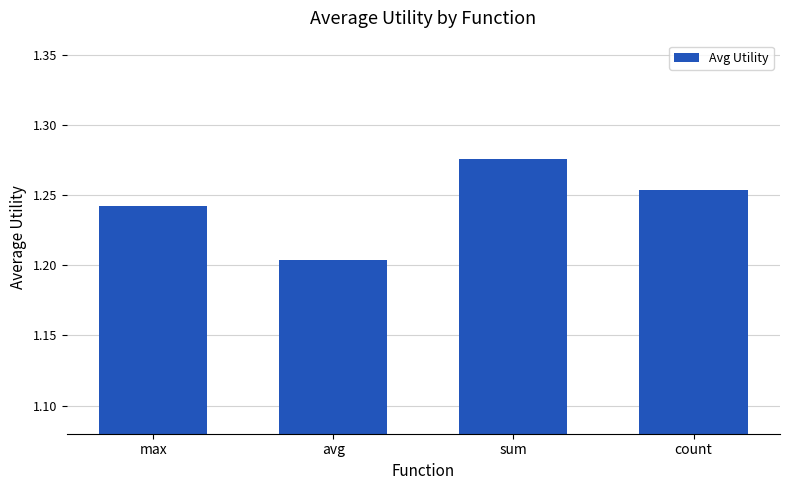

How many series are shown in this chart?

1